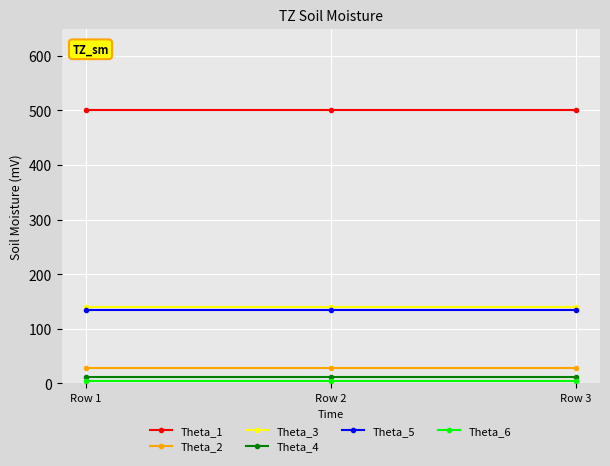

The Theta_3 series shows 222 at Row 1. True or false?

False